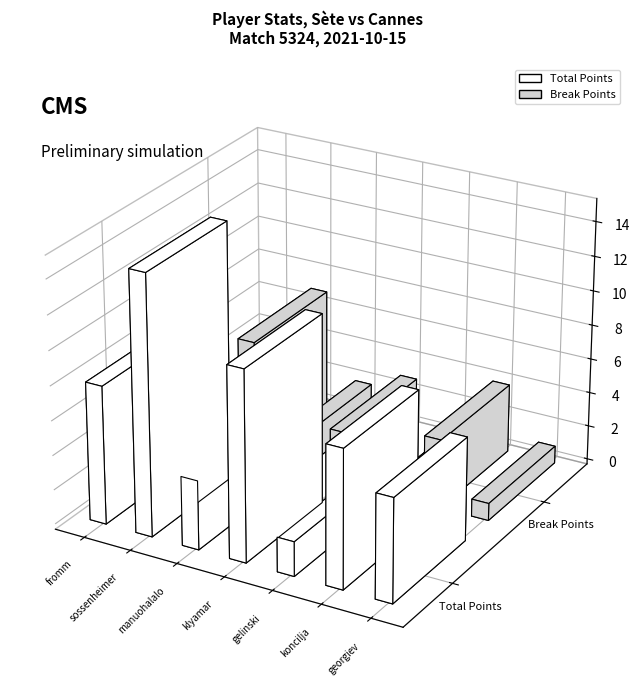

Is the value of Total Points at georgiev krasimir greater than the value of Break Points at klyamar oleksiy?

Yes